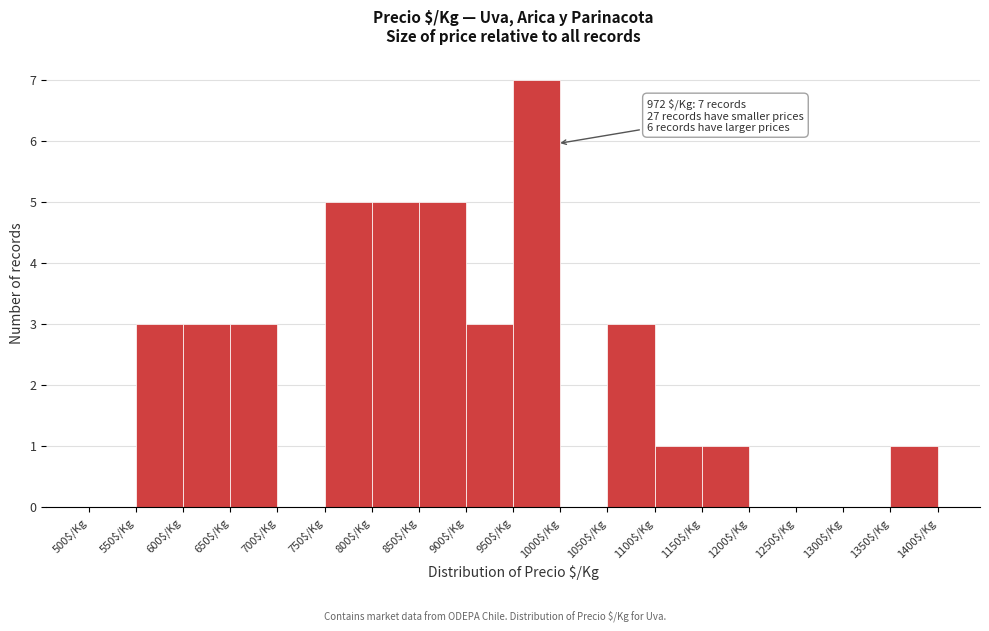

Which range on the x-axis has the tallest bar?

950 to 1000